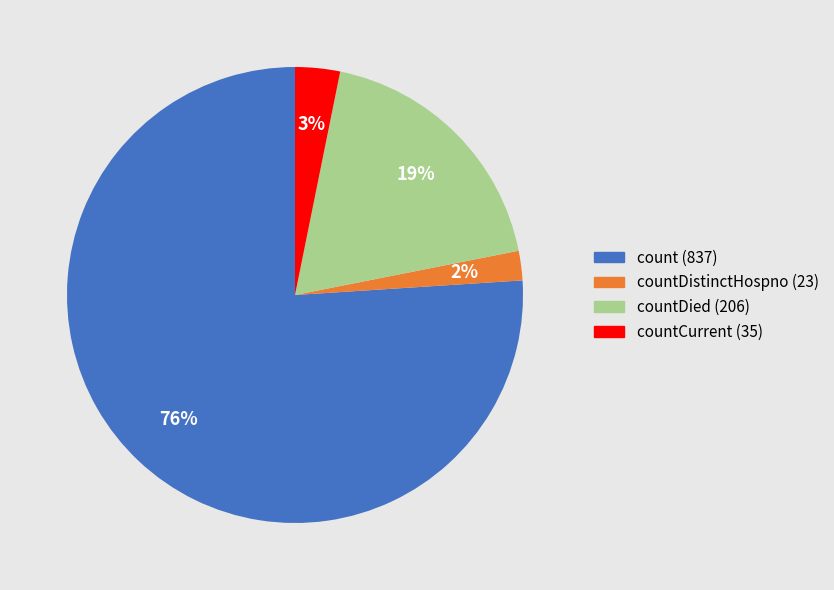

To the nearest percent, what is the difference between the largest and smallest slice percentages?

74%